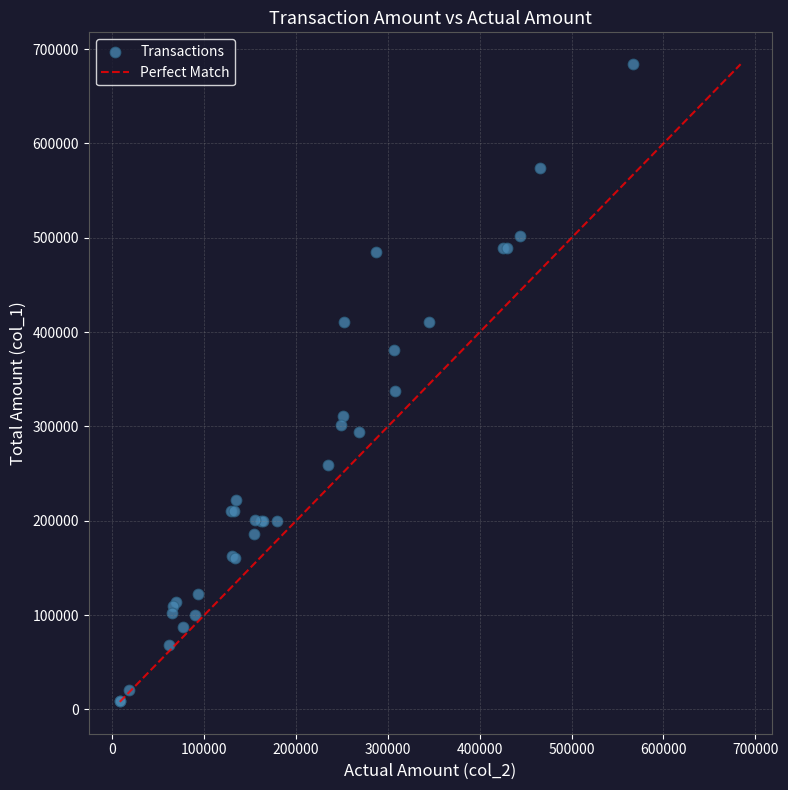

What Y value in the scatter plot is closest to 346500?

338000